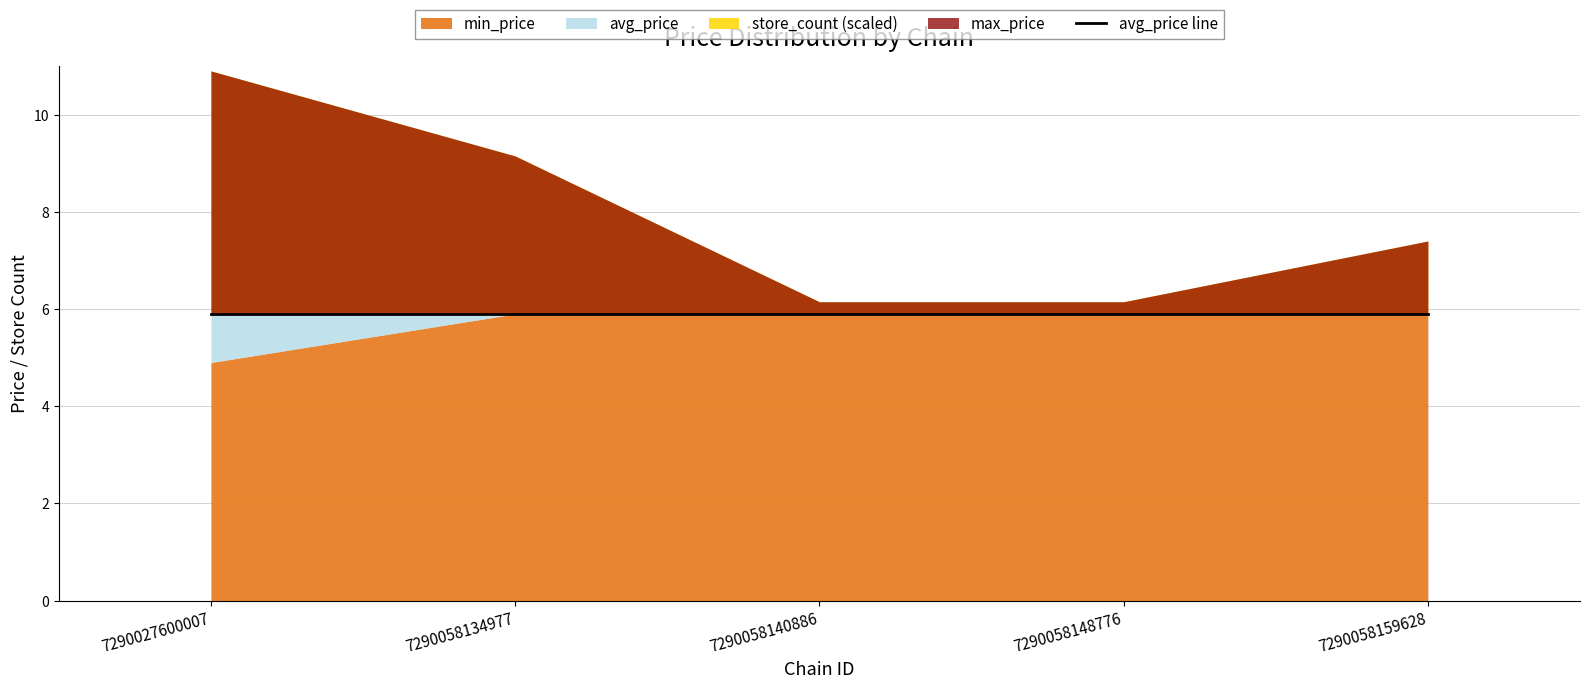

What is the maximum value for avg_price?

5.9